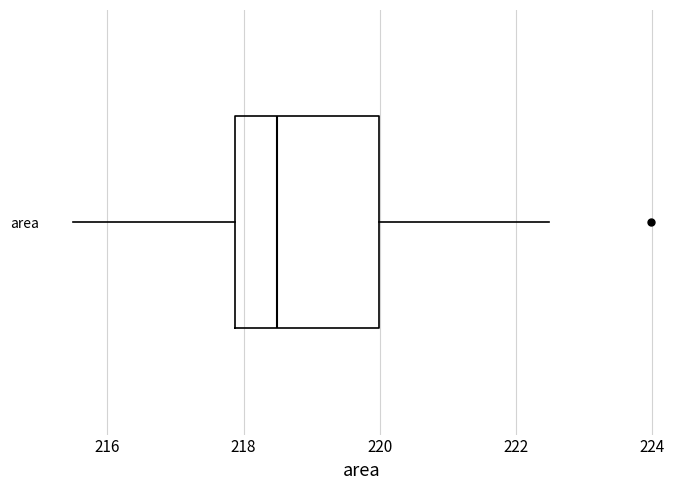

Read this box plot against the x-axis: the position of the median line, the range covered by the box, and the ends of both whiskers. The values are not printed on the chart, so give them approximately, as read against the axis.

median 218.4, box 217.8 to 220.0, whiskers 215.4 to 222.4